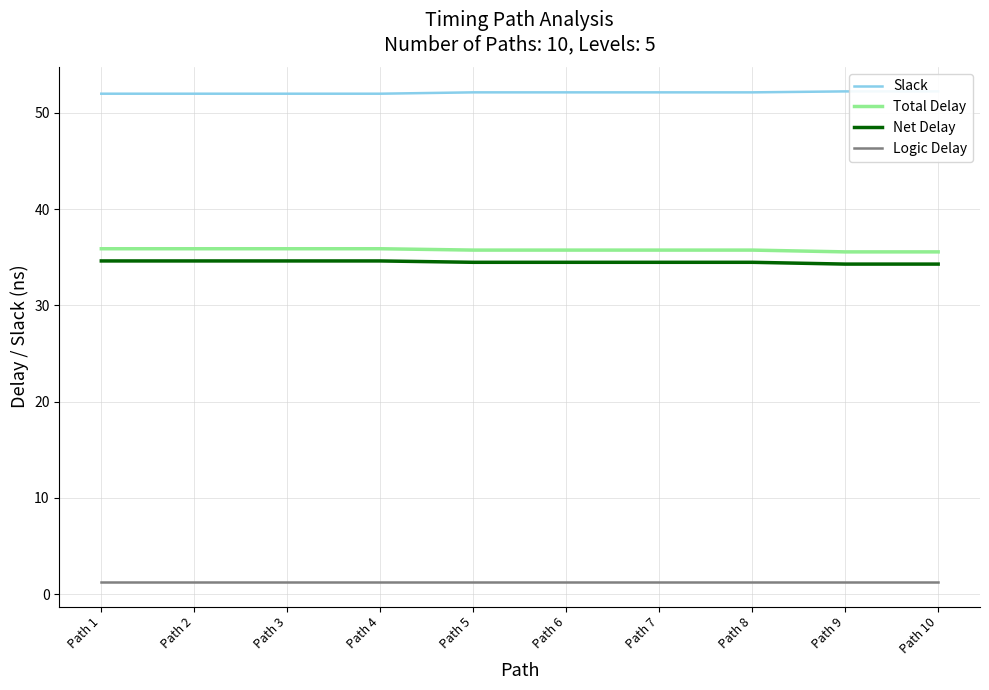

True or false: Logic Delay has a value of 2.0 at Path 6.

False